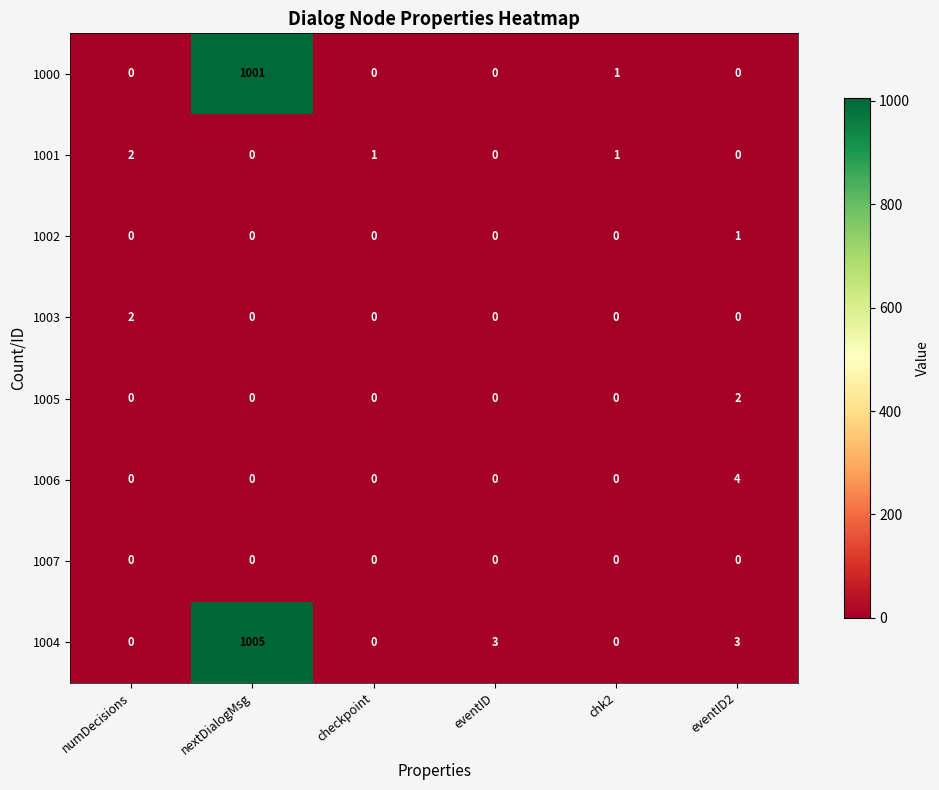

Which series changed the most between nextDialogMsg and eventID2?

1004